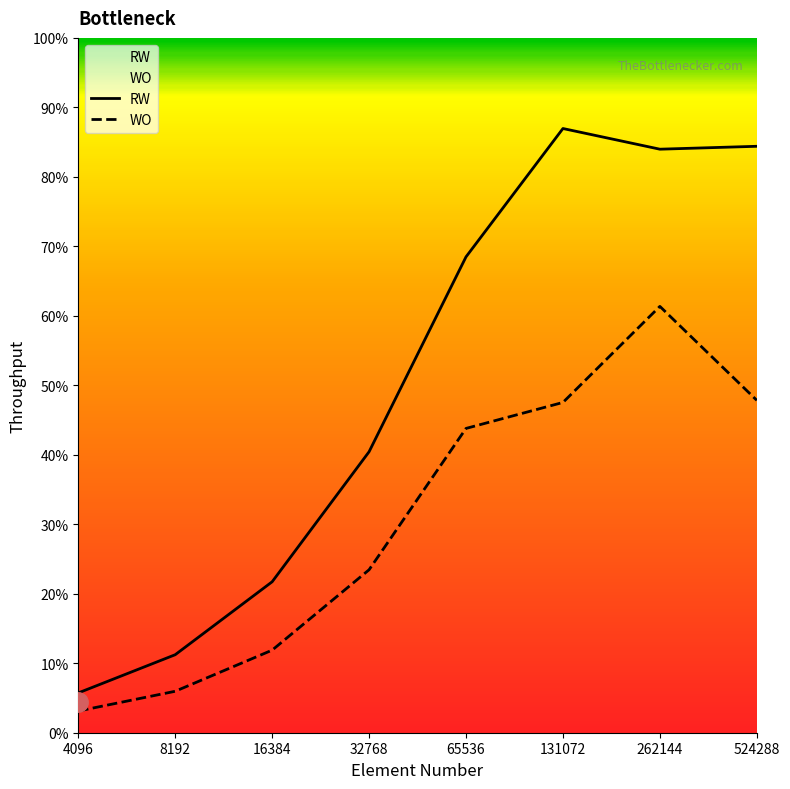

Which series has the largest total across all categories?

RW